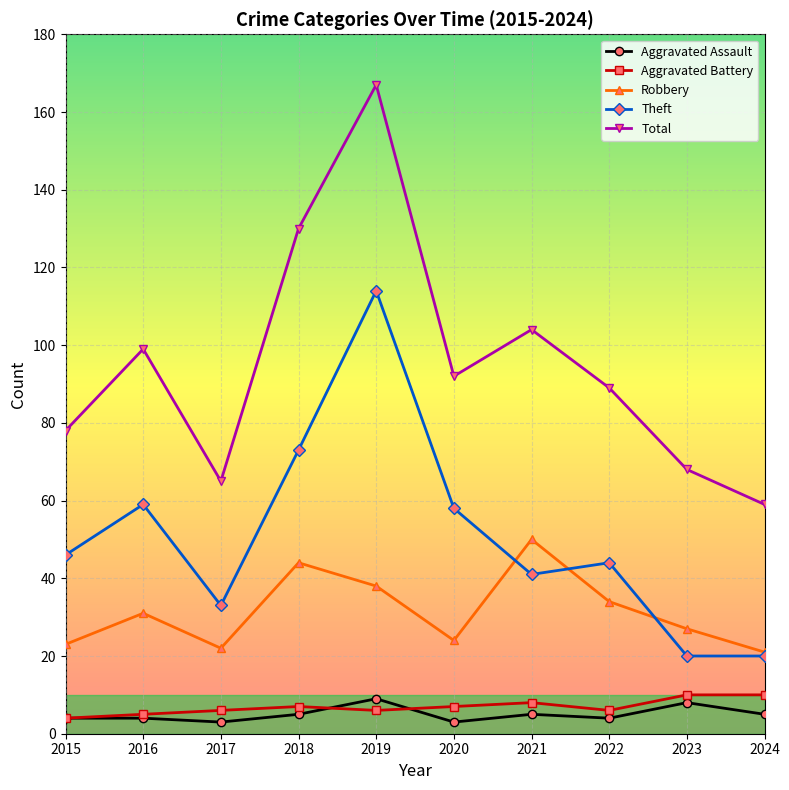

Is it true that Aggravated Battery equals 7 at 2018?

True